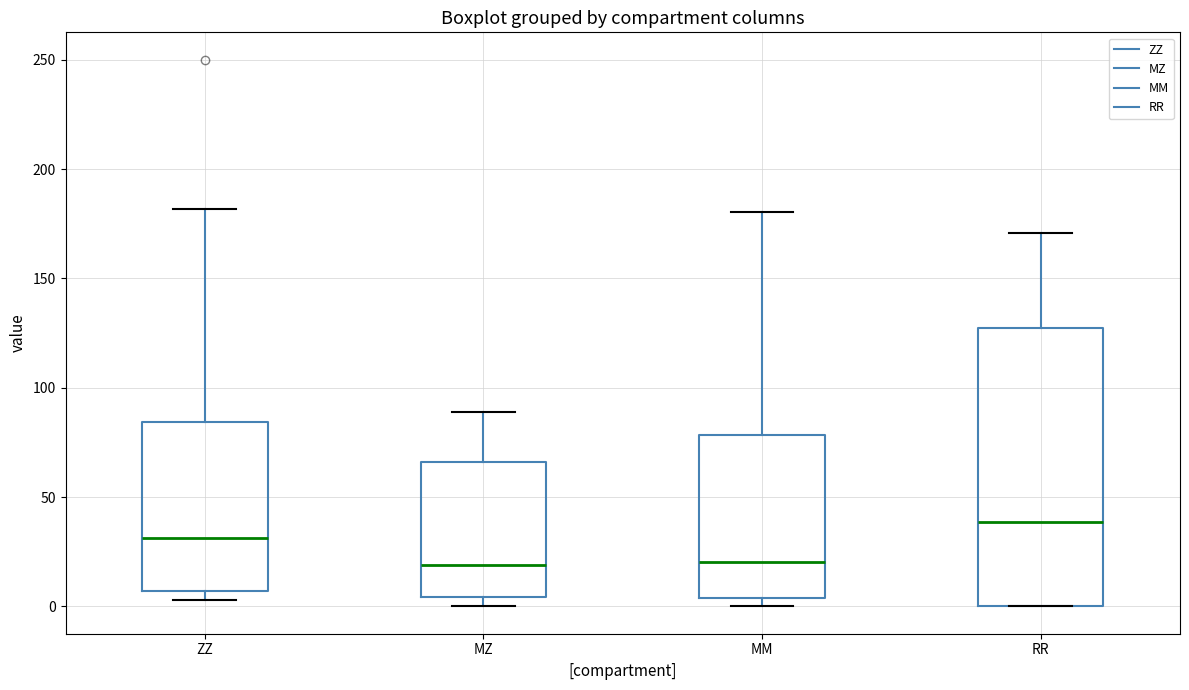

Where does the upper whisker of the box for ZZ end on the y-axis? The values are not printed on the chart, so give them approximately, as read against the axis.

180